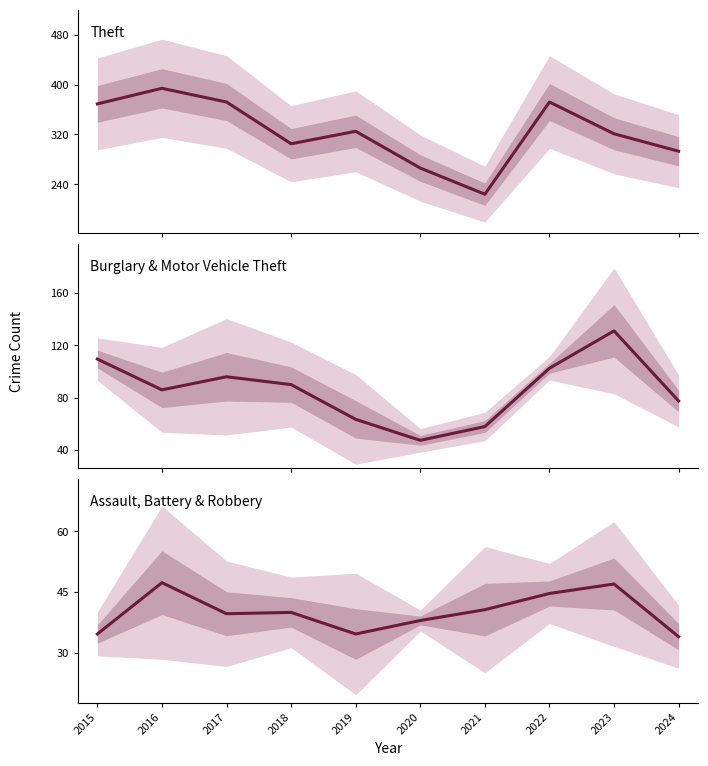

How many lines are shown in the chart?

3